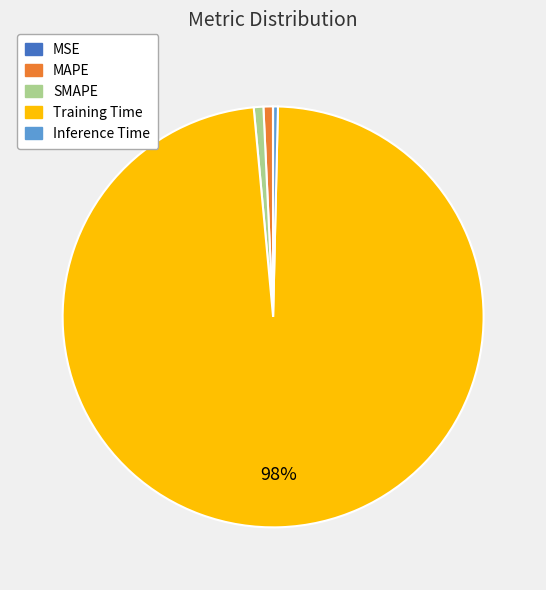

Combined, do Training Time and Inference Time account for over 50%?

Yes